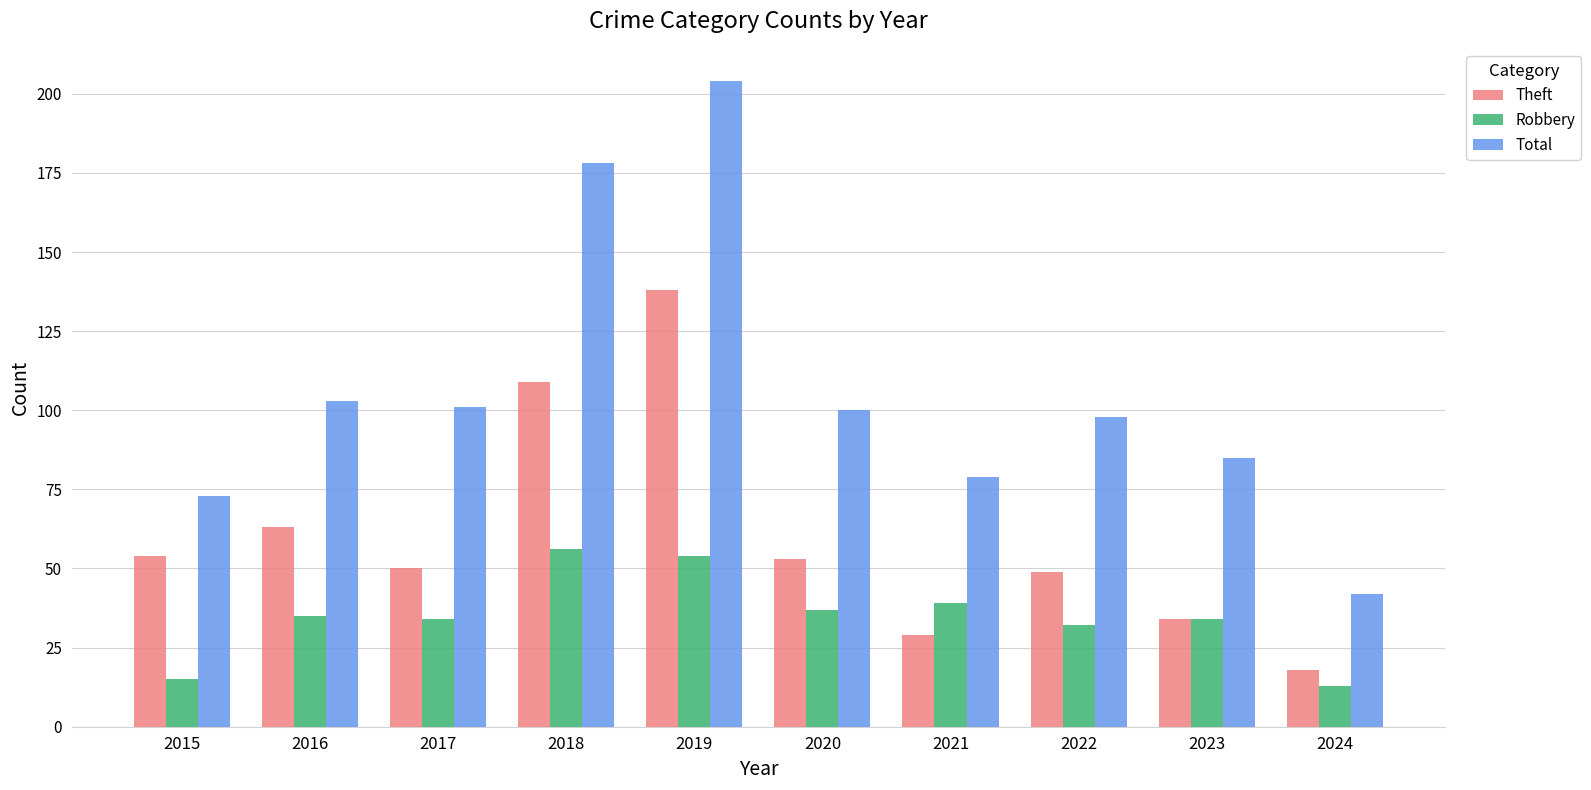

How many groups of bars are there?

10